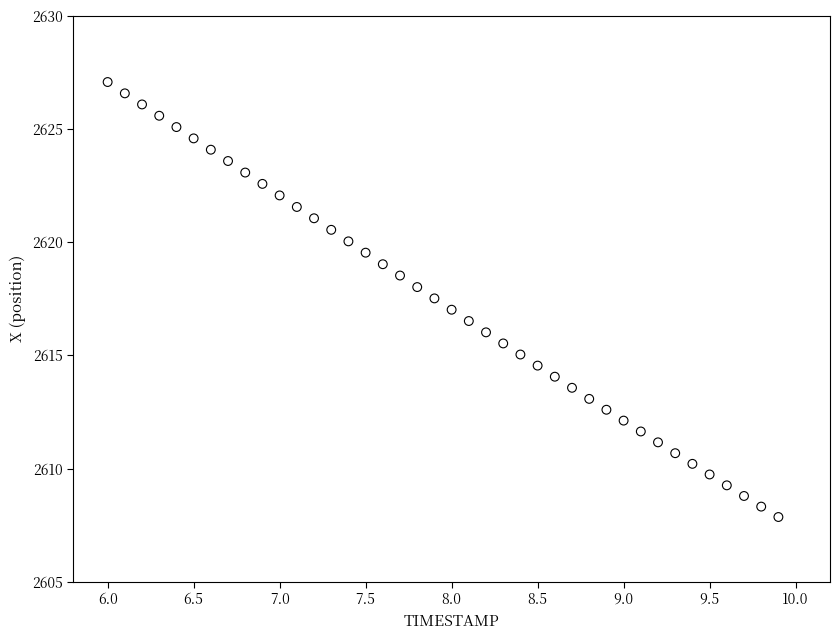

What is the range of X values (max minus min)?

3.9